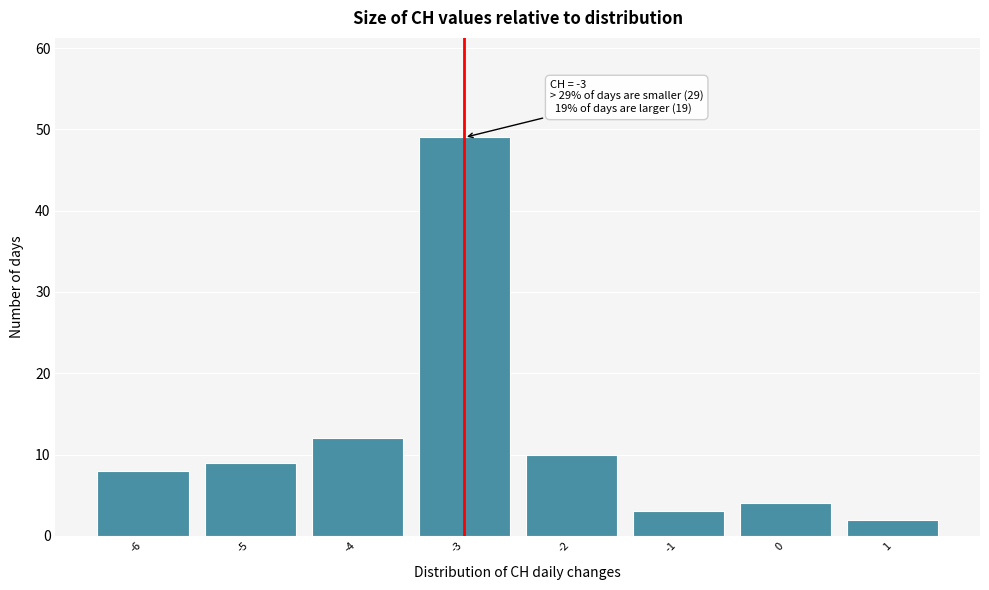

Which range on the x-axis has the tallest bar?

-3.5 to -2.5